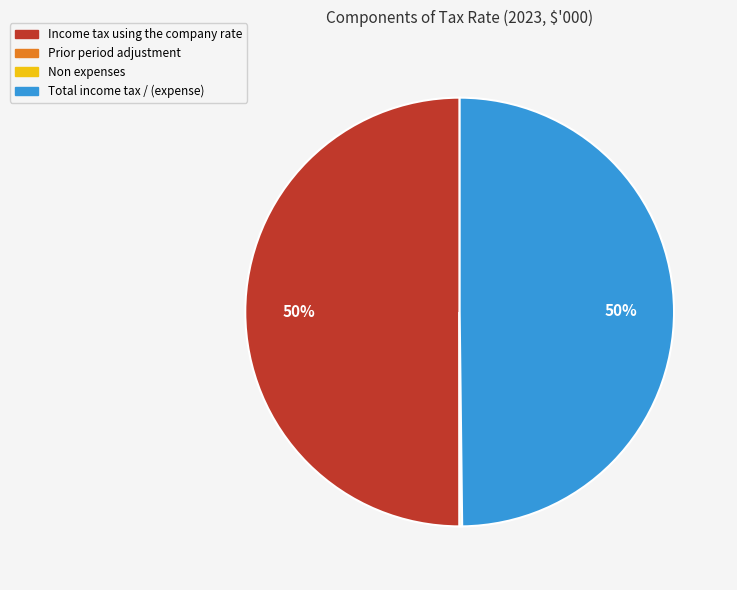

Is it true that Total income tax / (expense) is 50% of the pie?

True